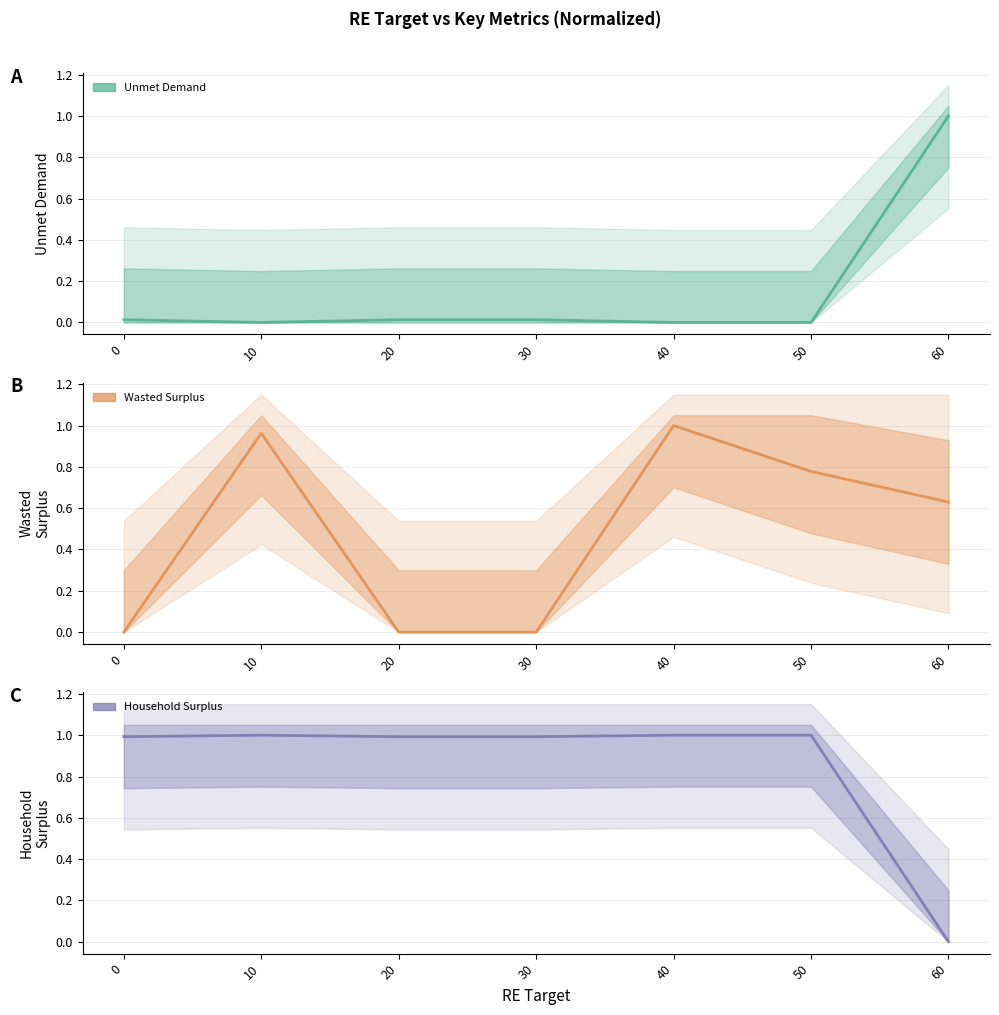

What are all the series names shown in the legend?

Unmet Demand, Wasted Surplus, Household Surplus